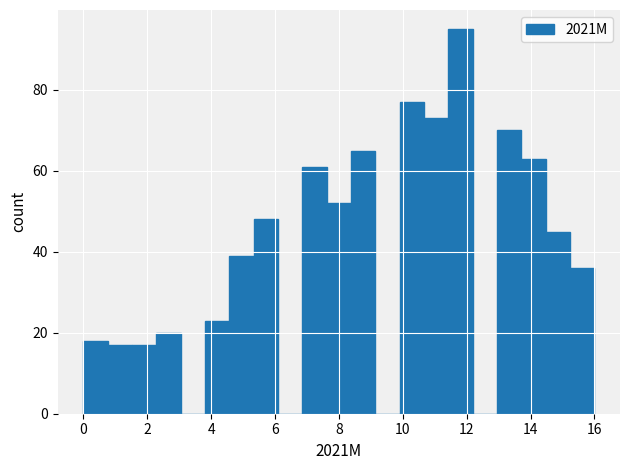

Around what value on the x-axis is the tallest bar? Give the approximate position of its centre, as read against the axis.

11.8